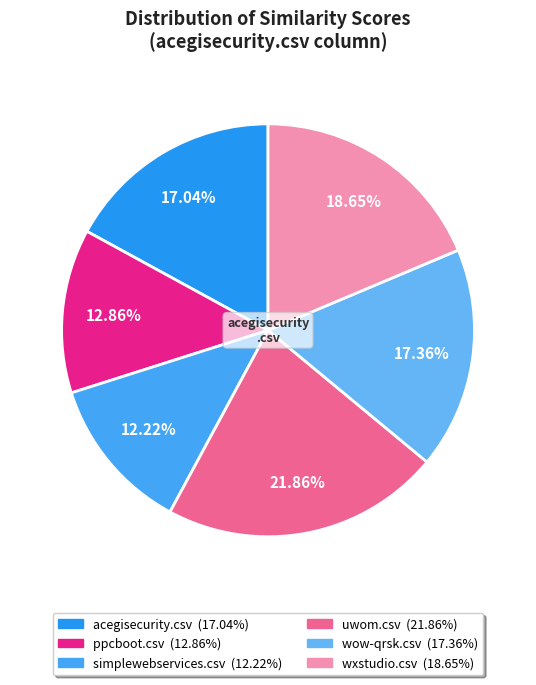

Is there a majority slice in this chart?

No